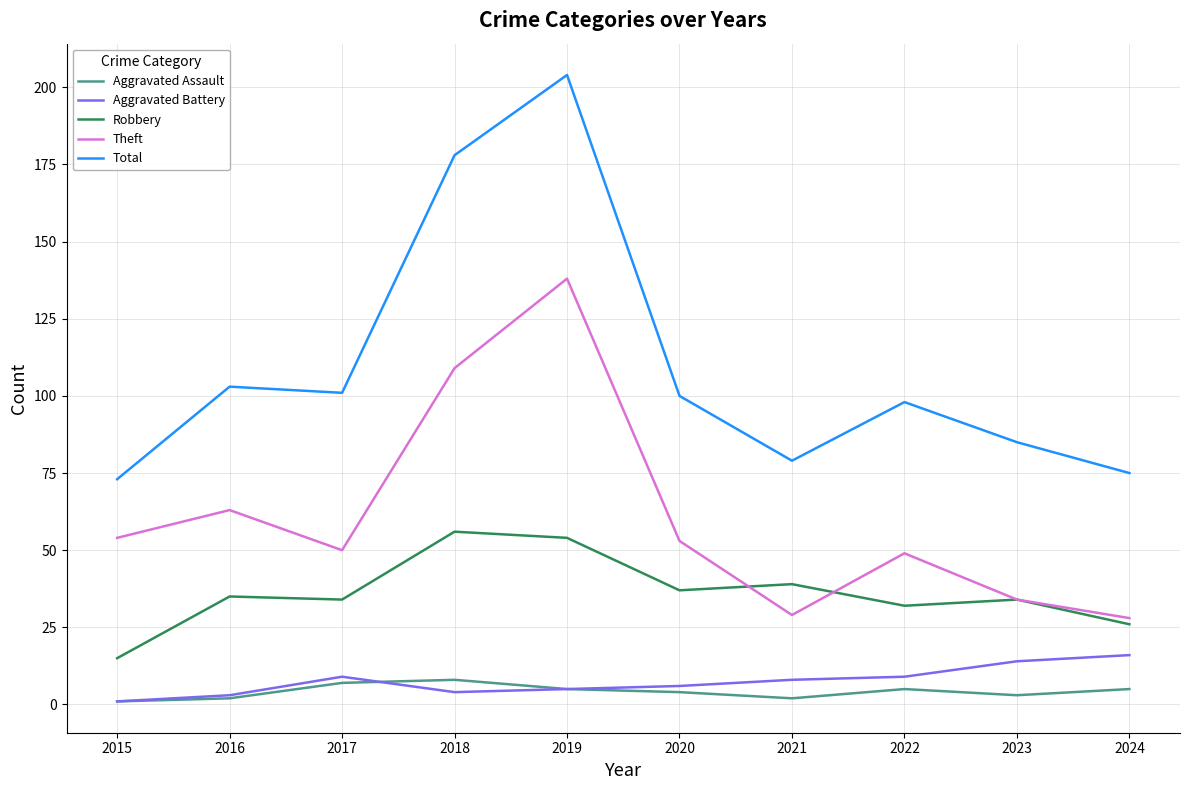

What is the greatest value displayed?

204